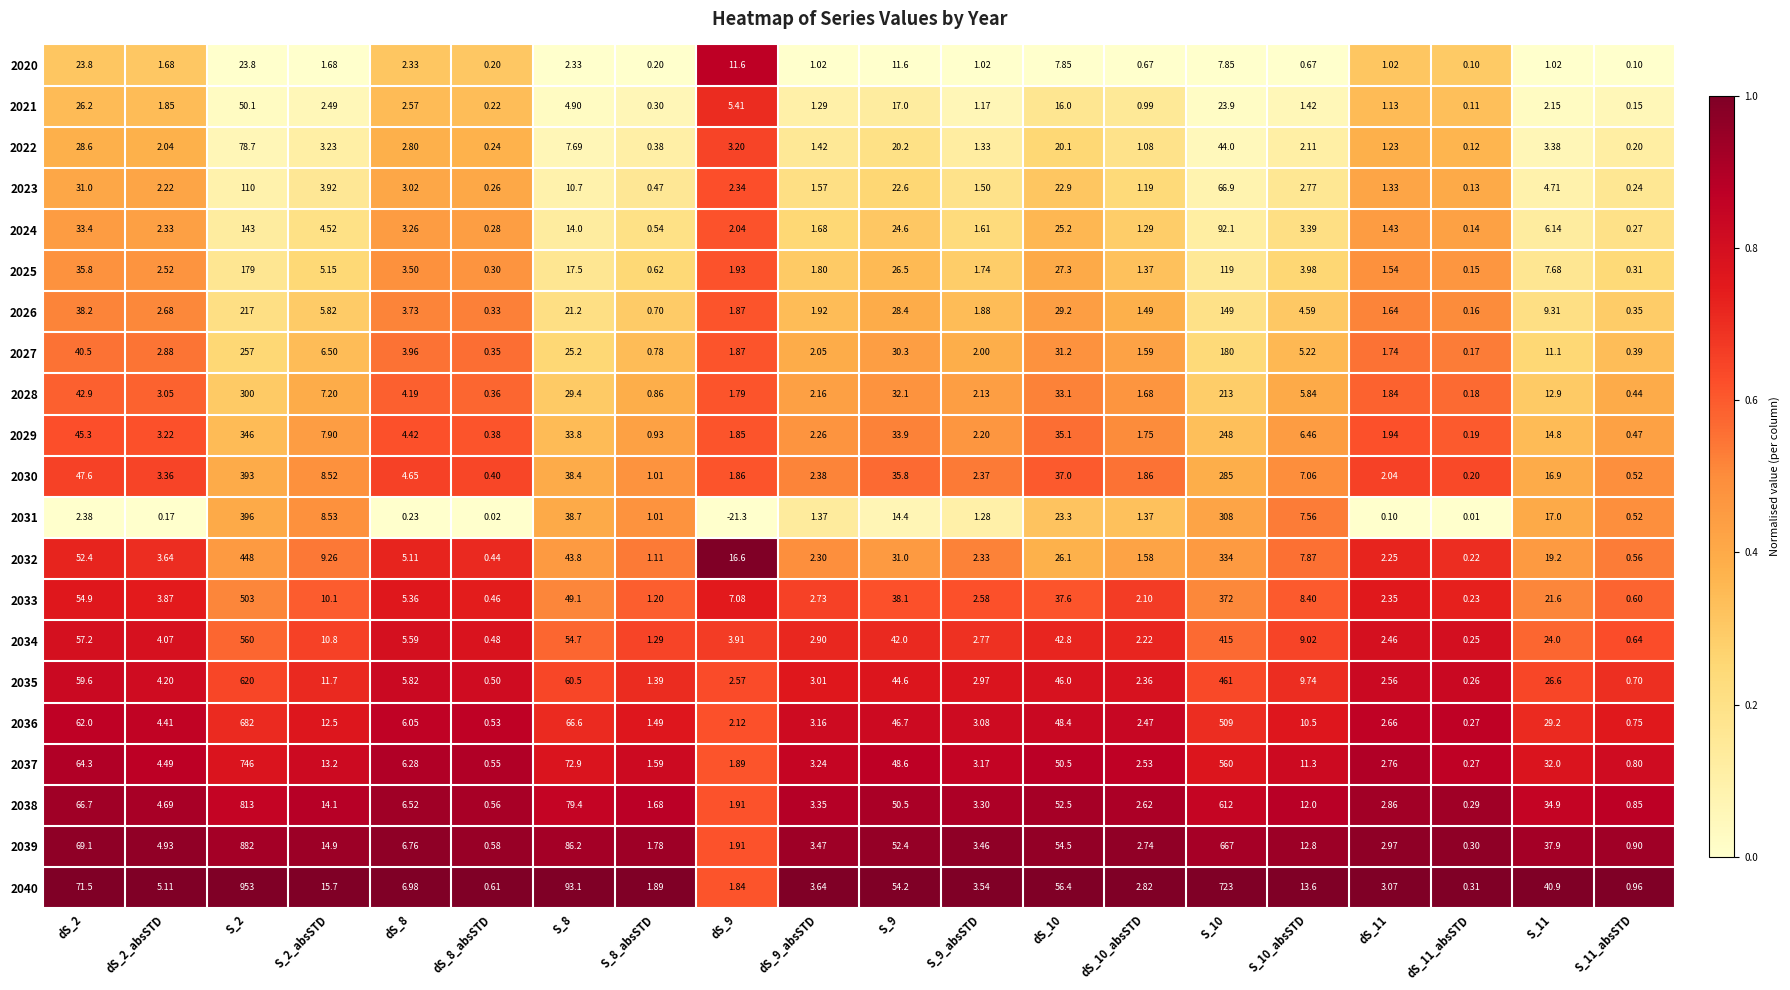

How many values in the 2022 series are below 2?

8